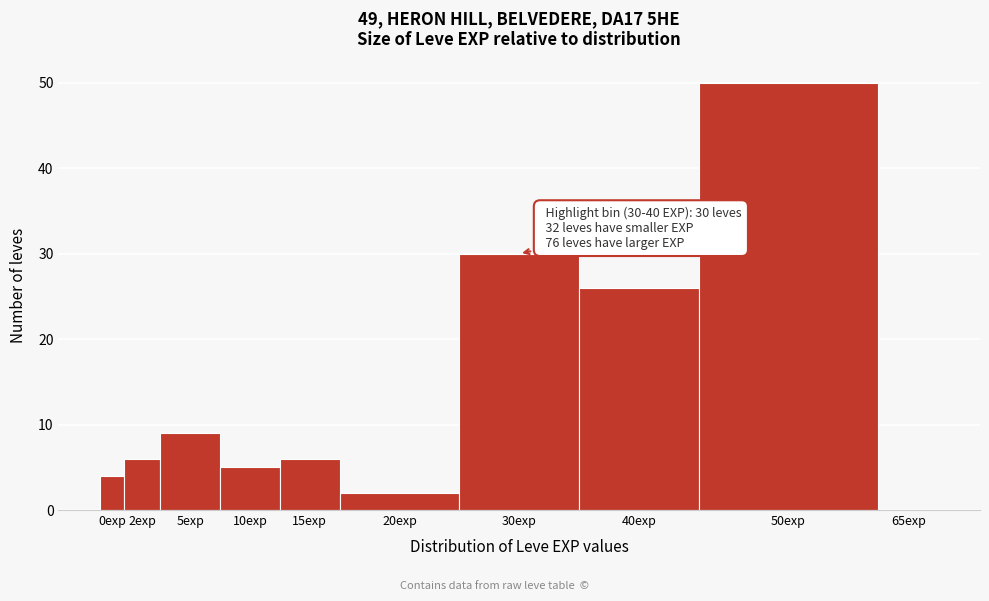

Reading right to left, list all the values displayed in this chart.

65exp=0	50exp=50	40exp=26	30exp=30	20exp=2	15exp=6	10exp=5	5exp=9	2exp=6	0exp=4